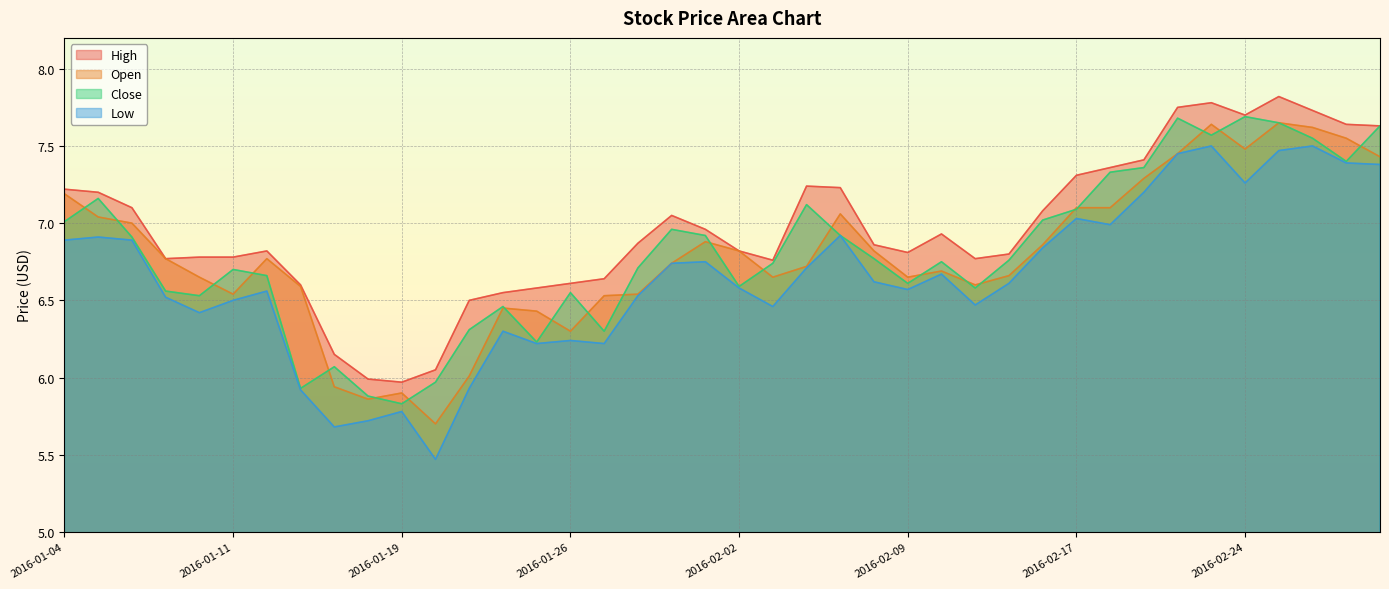

What is the sum of all Close values?

272.5